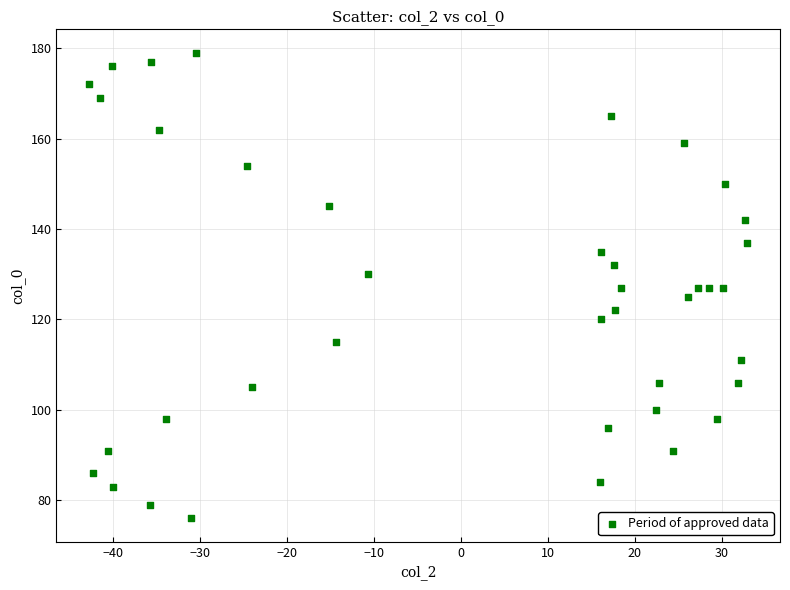

What is the range of Y values (max minus min)?

103